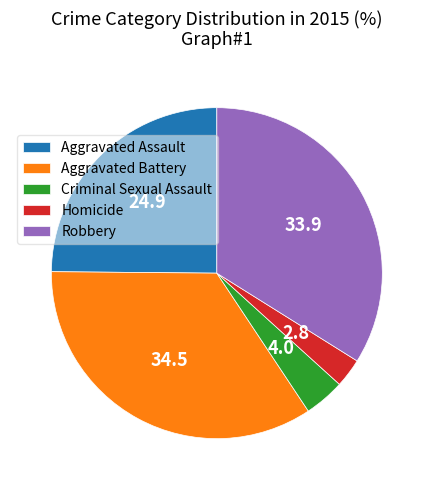

Is it true that Criminal Sexual Assault is 4% of the pie?

True